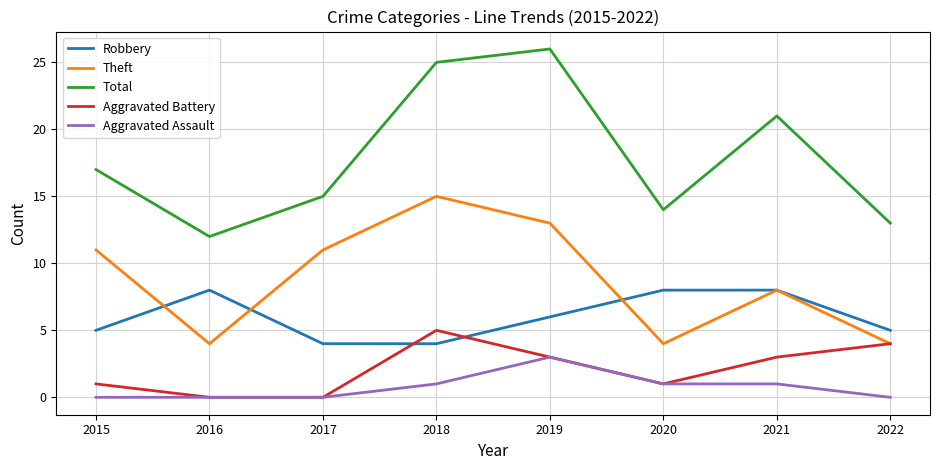

Which series has the largest total across all categories?

Total